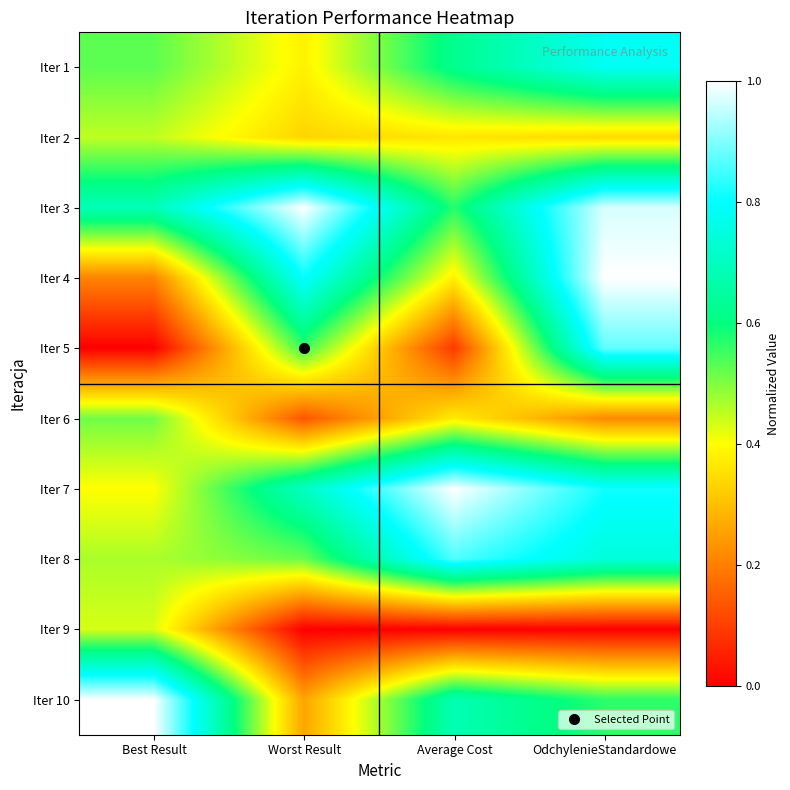

Between Average Cost and Best Result, which is larger?

Average Cost